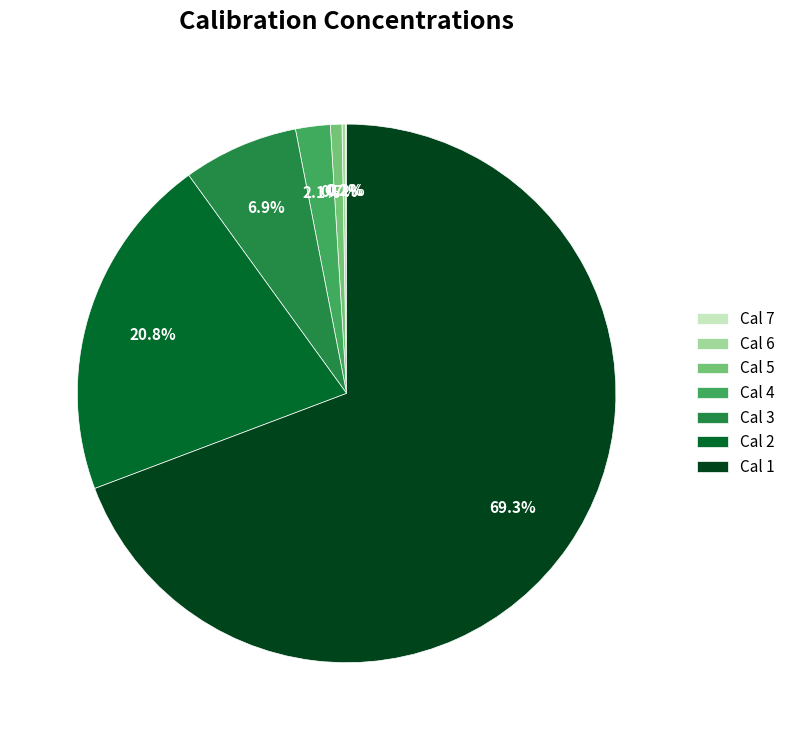

What percentage is the Cal 3 slice, to the nearest percent?

7%